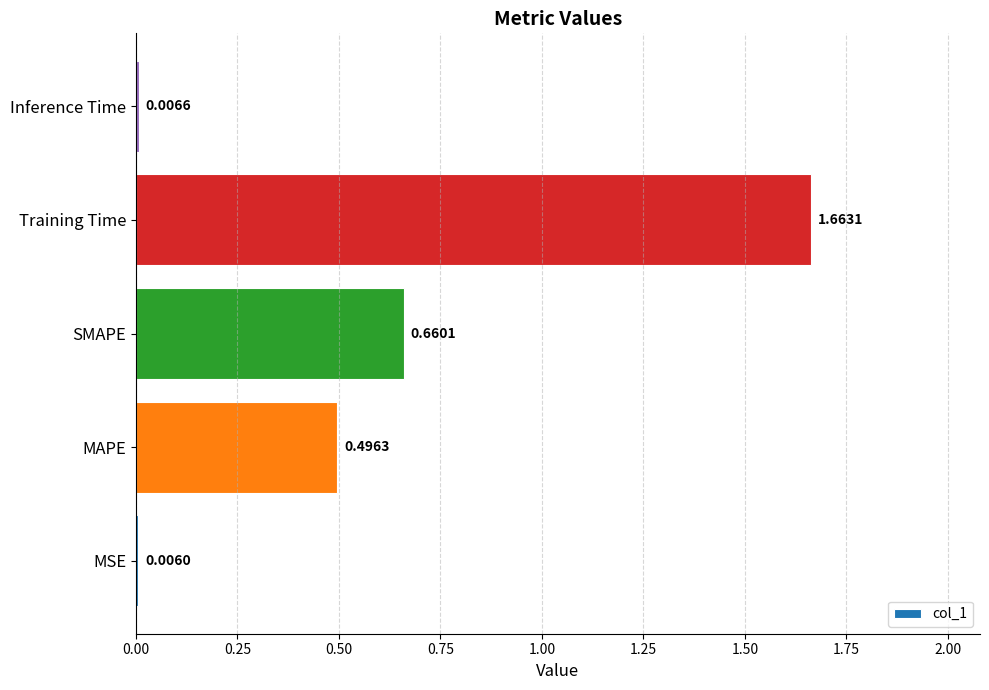

What is the sum of all values?

2.8